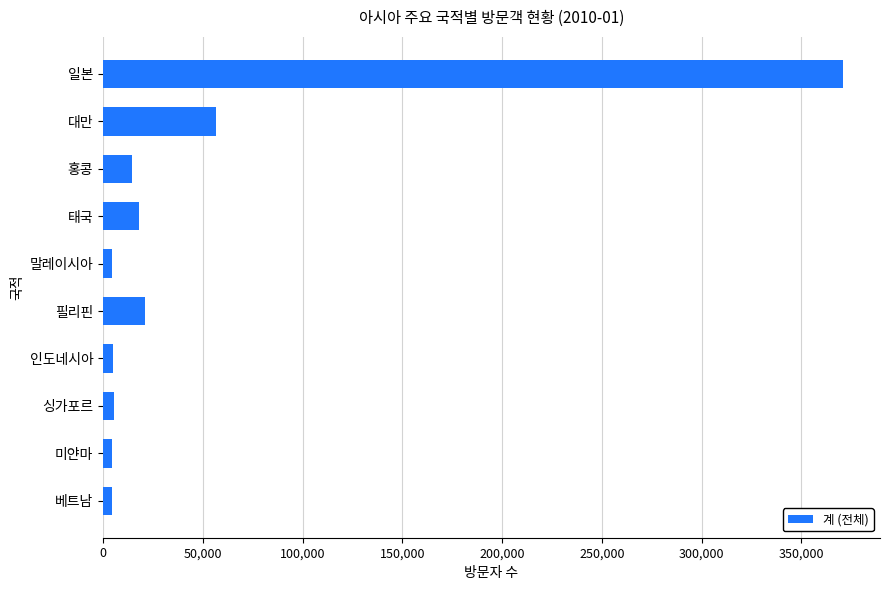

What is the minimum value shown in the chart?

4515